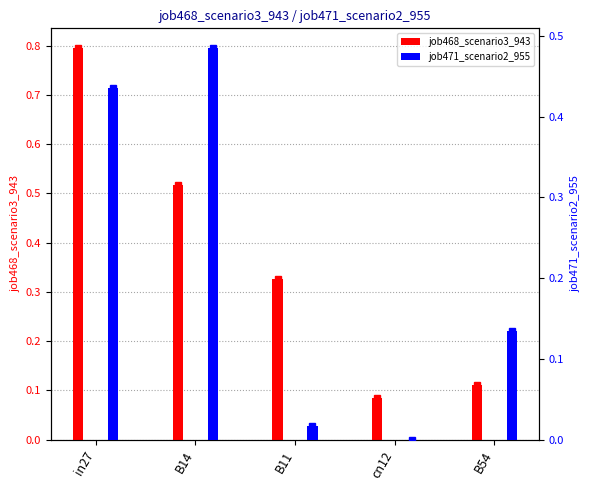

Is it true that job471_scenario2_955 equals 0.7 at in27?

False